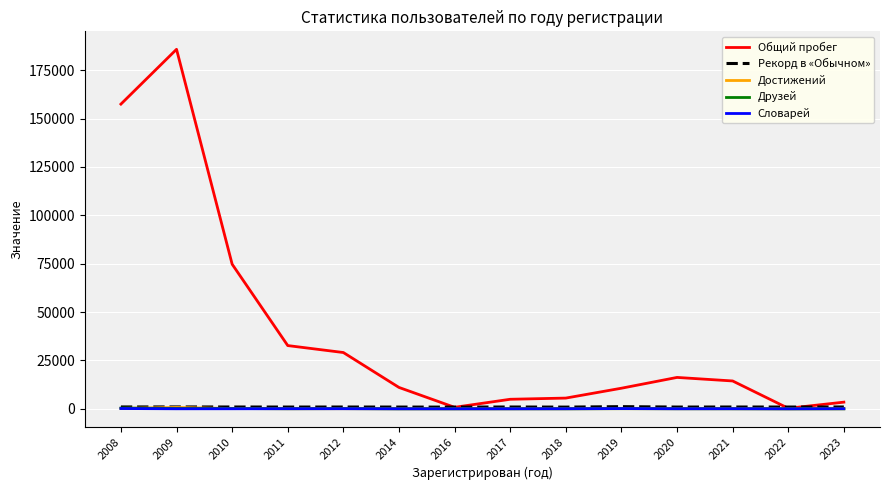

The Общий пробег series shows 185832 at 2009. True or false?

True